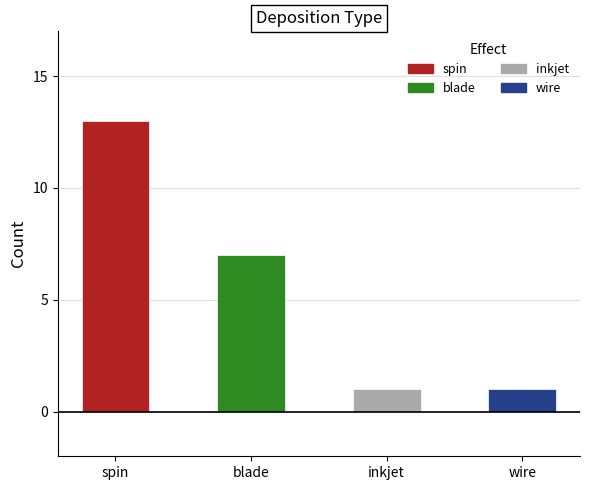

Which series has the widest spread of values?

spin